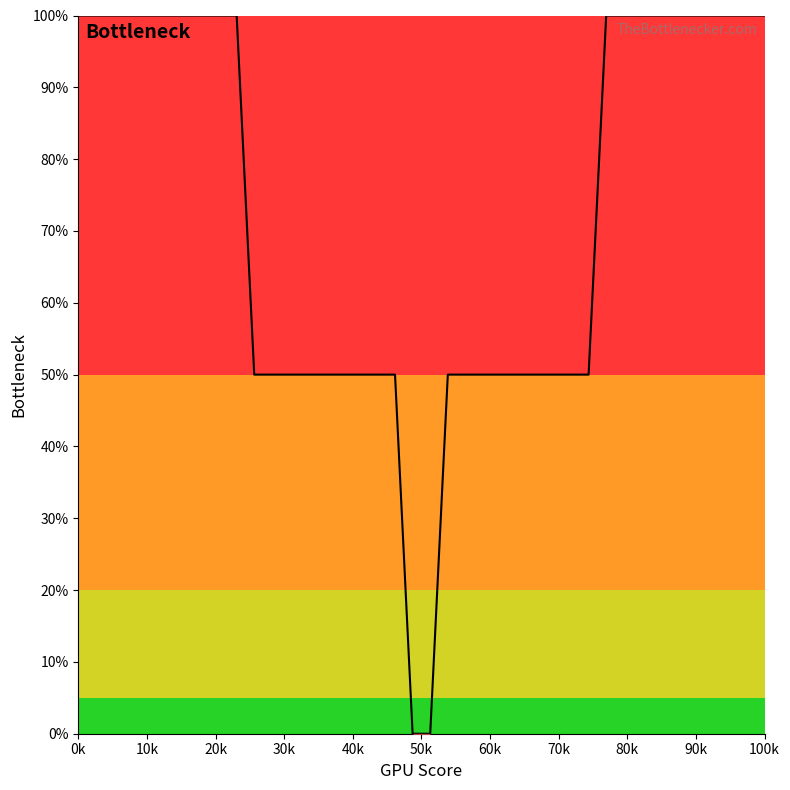

What is the greatest value displayed?

100